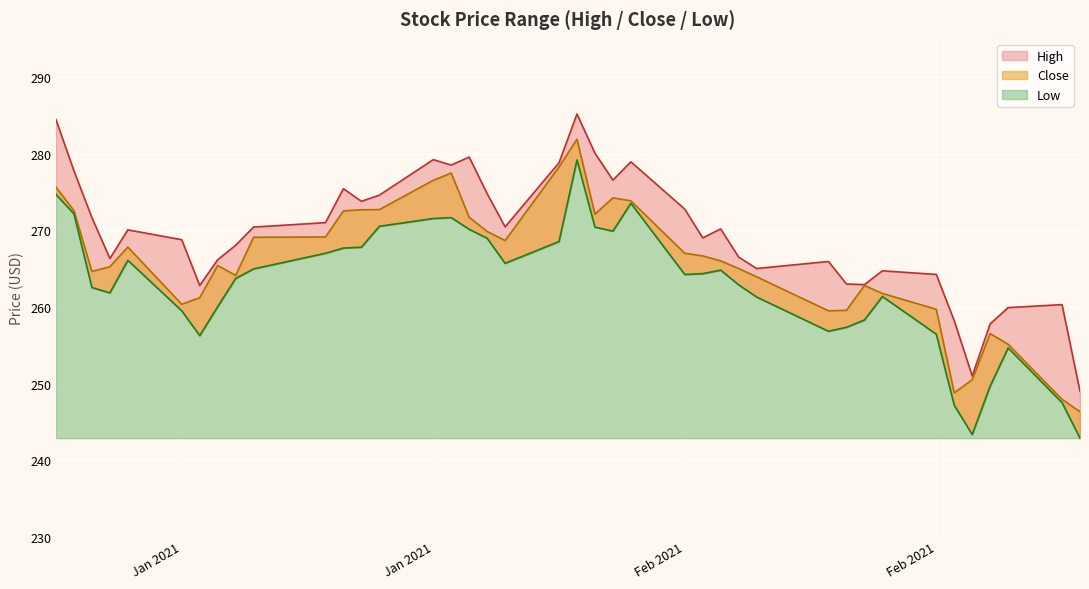

What is the difference between the second highest and minimum values in the Close series?

31.9